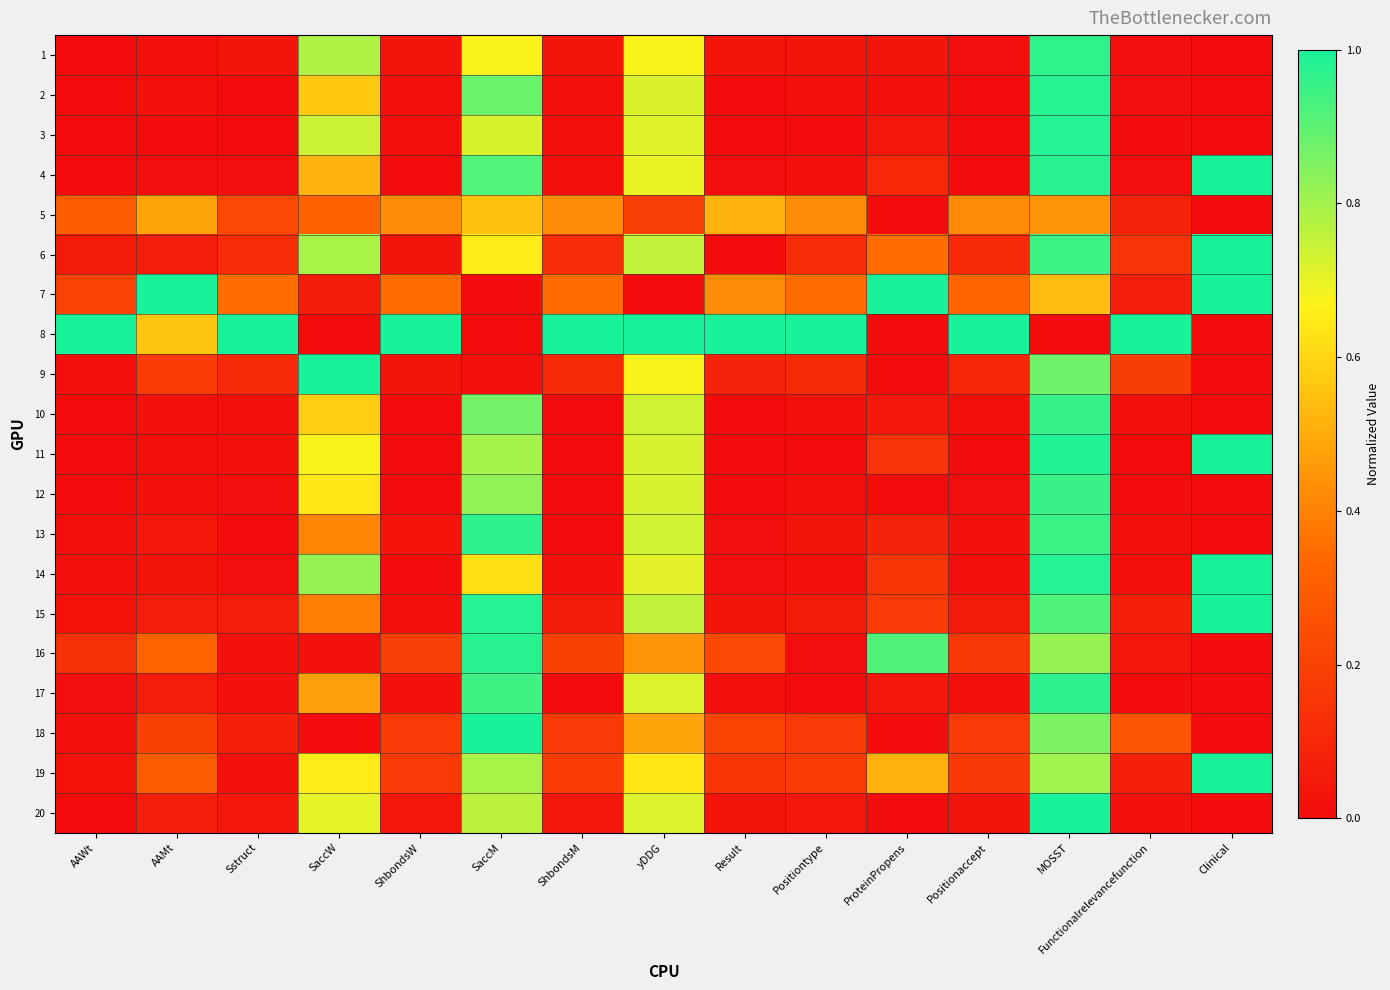

At how many categories does at least one series exceed 0?

15